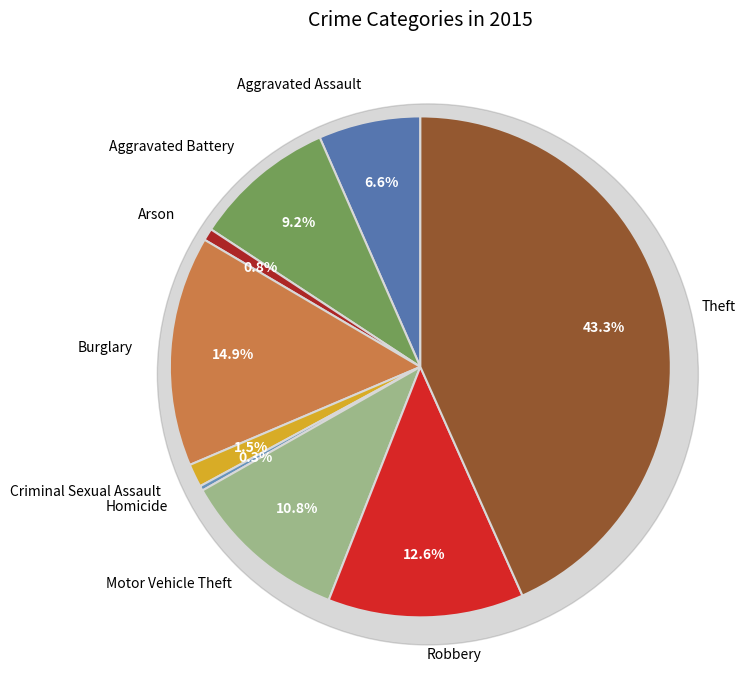

Is Homicide the majority of the pie?

No